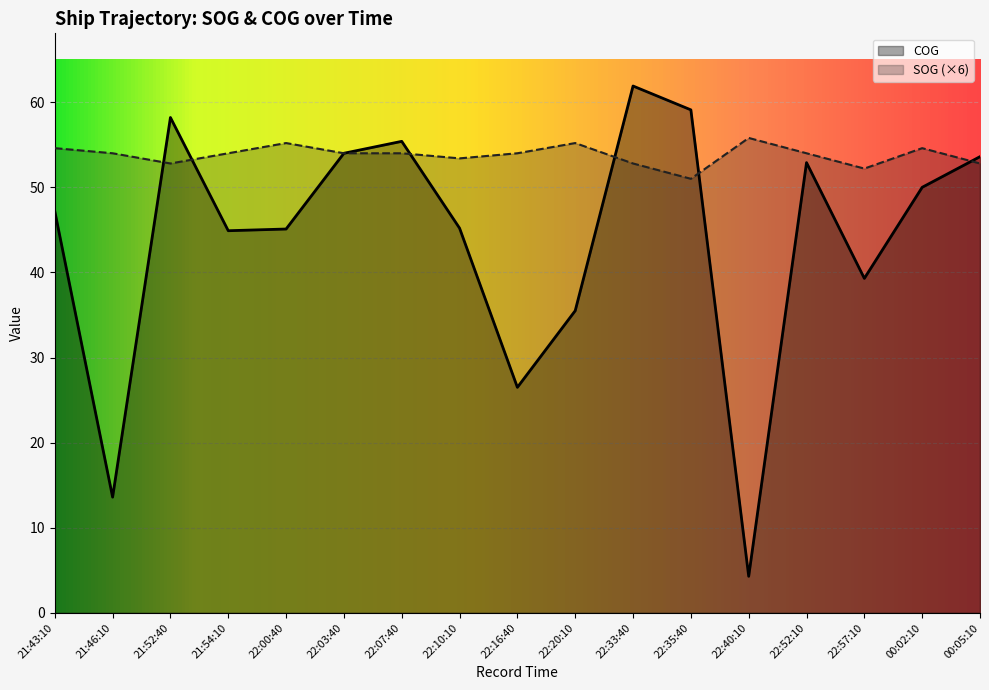

List the series in order of their peak value, lowest first.

SOG (×6), COG